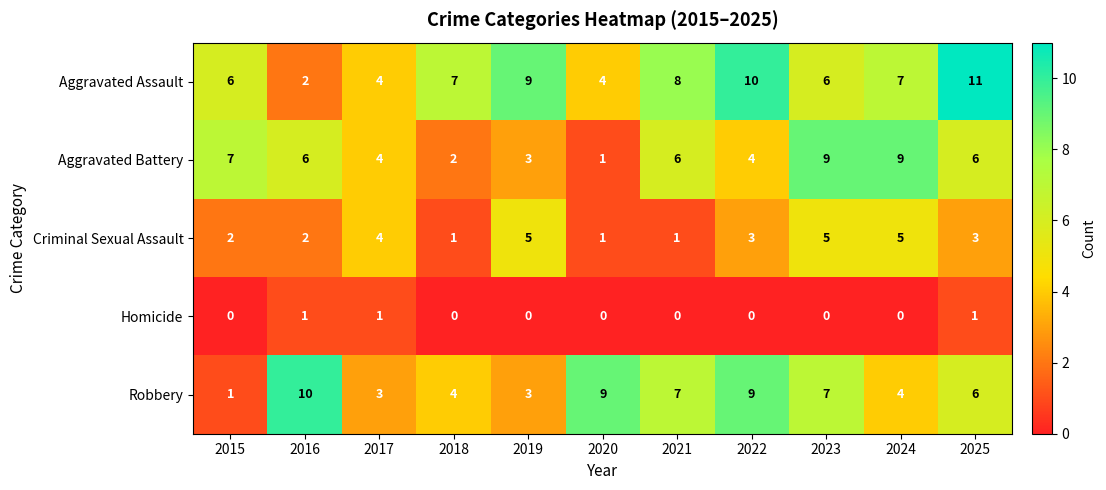

How many series are shown in this chart?

5